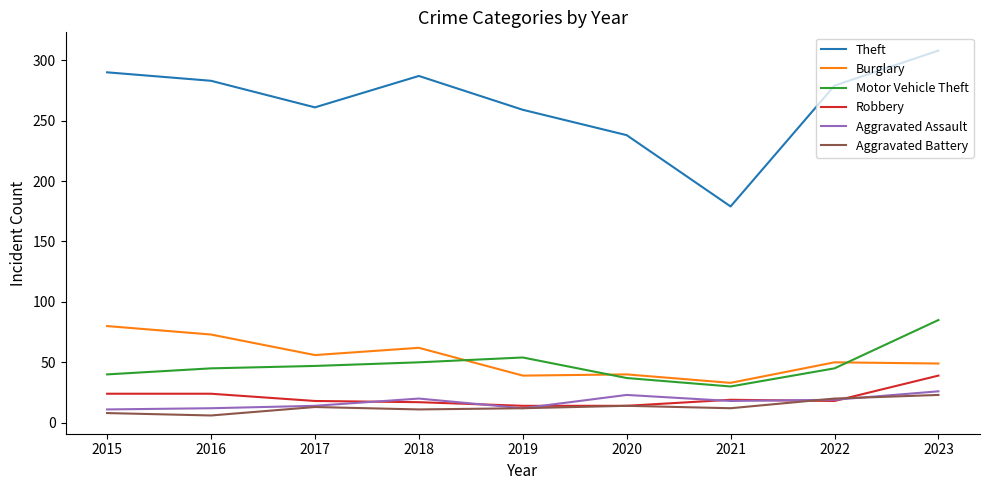

What is the greatest value displayed?

308